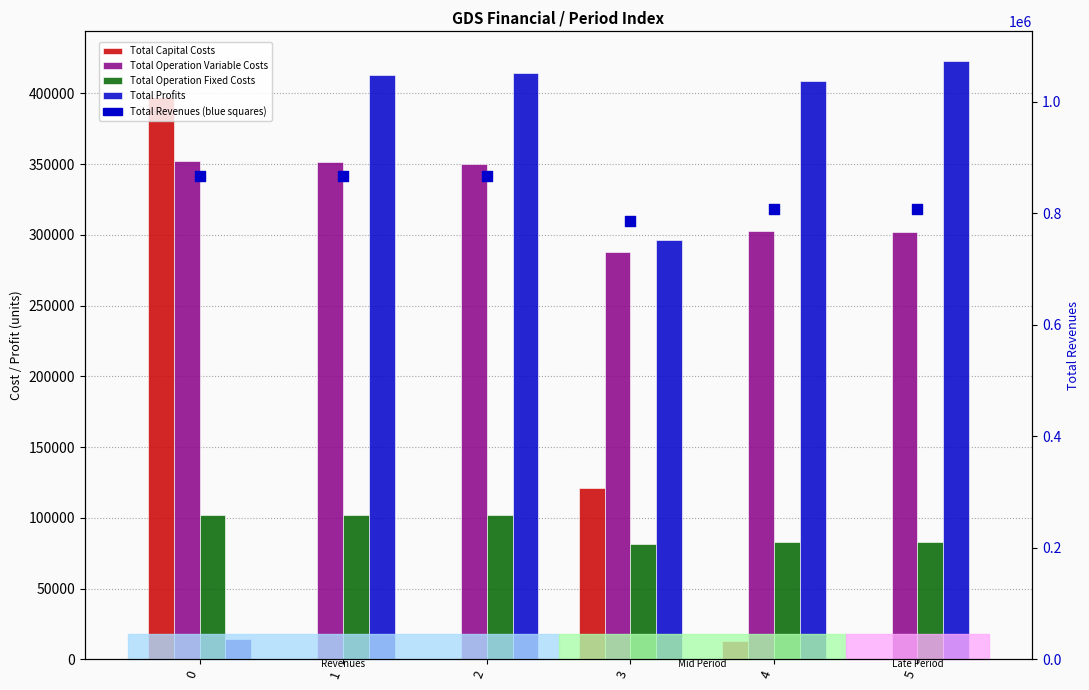

Which series has the largest Y range (max minus min)?

Total Profits